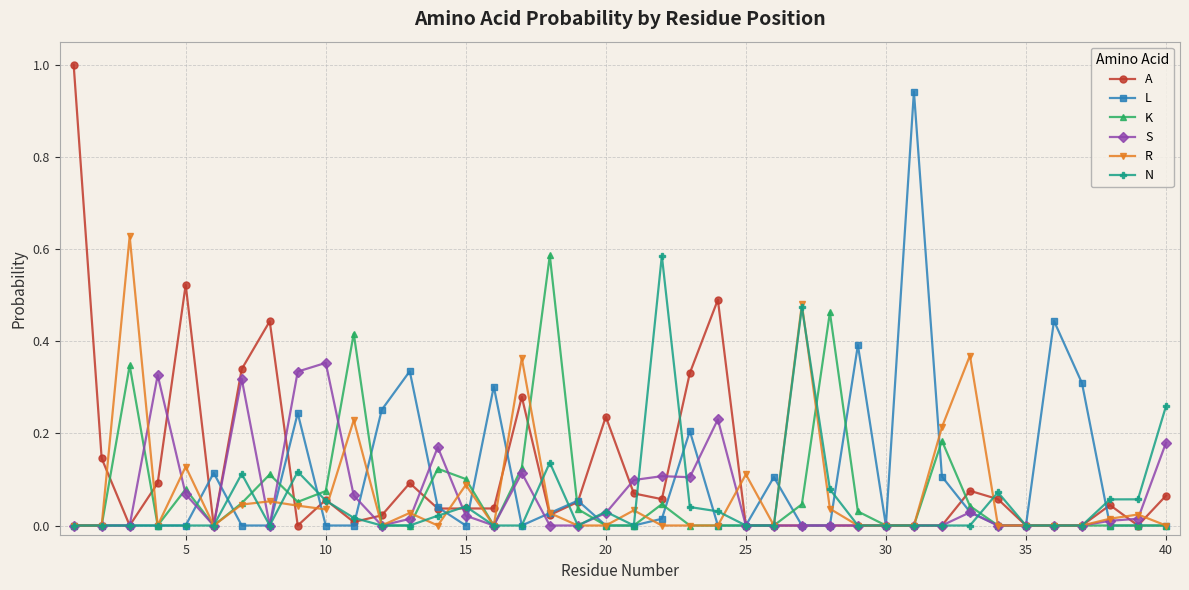

Which series has the widest spread of values?

A